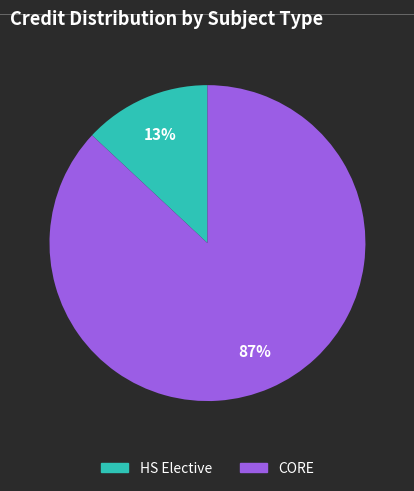

Is there any slice that represents more than half of the pie?

Yes